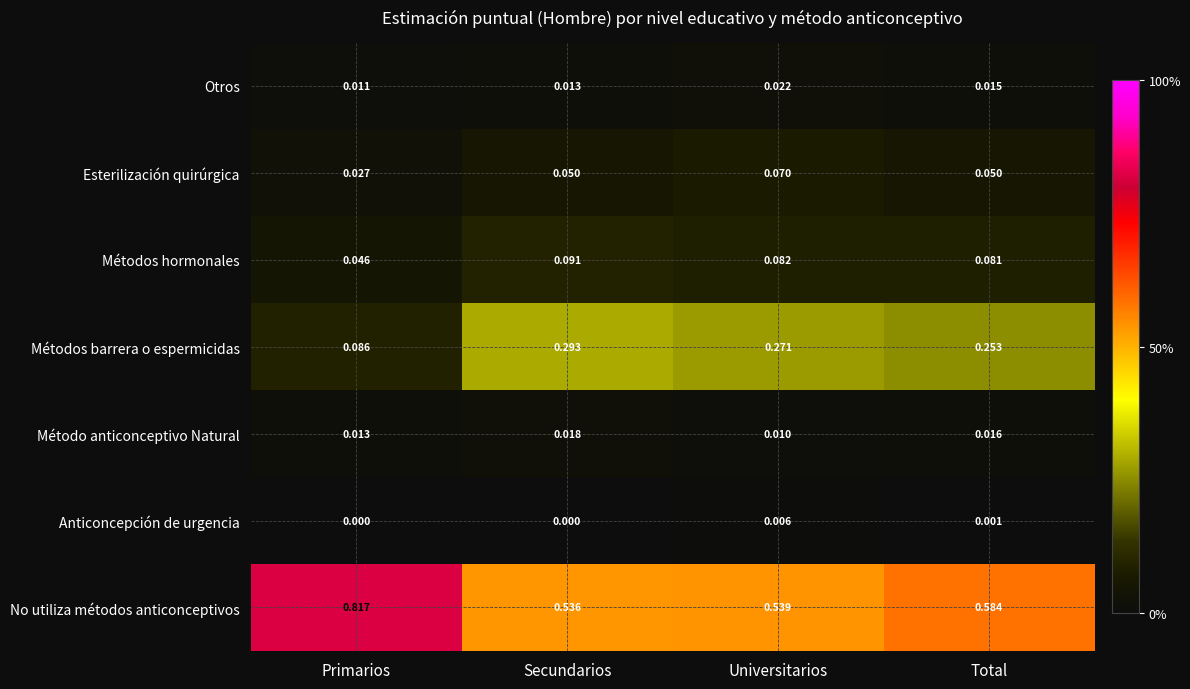

Which series has the largest total across all categories?

No utiliza métodos anticonceptivos